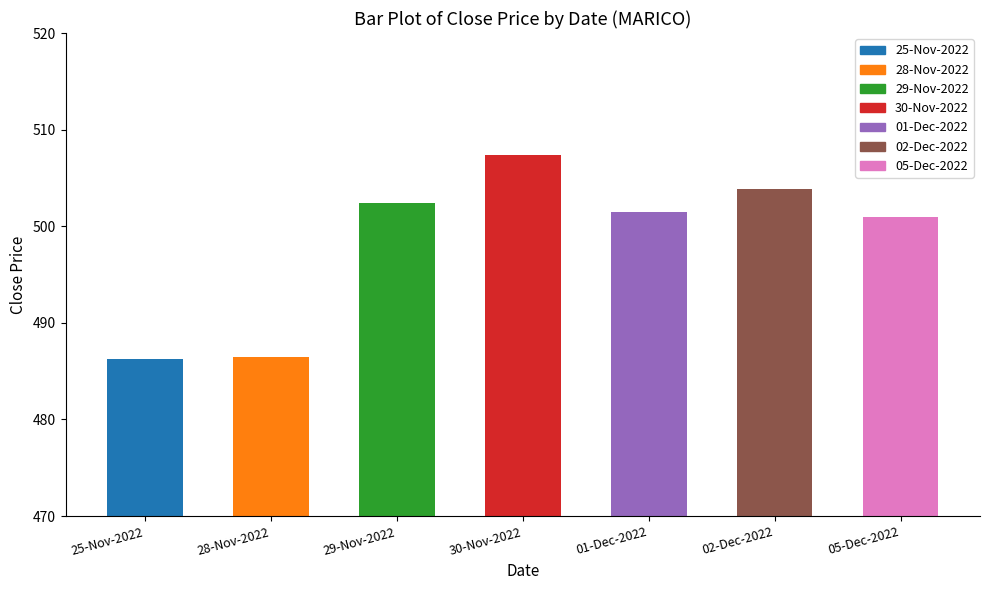

The value at 29-Nov-2022 is 812.0. True or false?

False